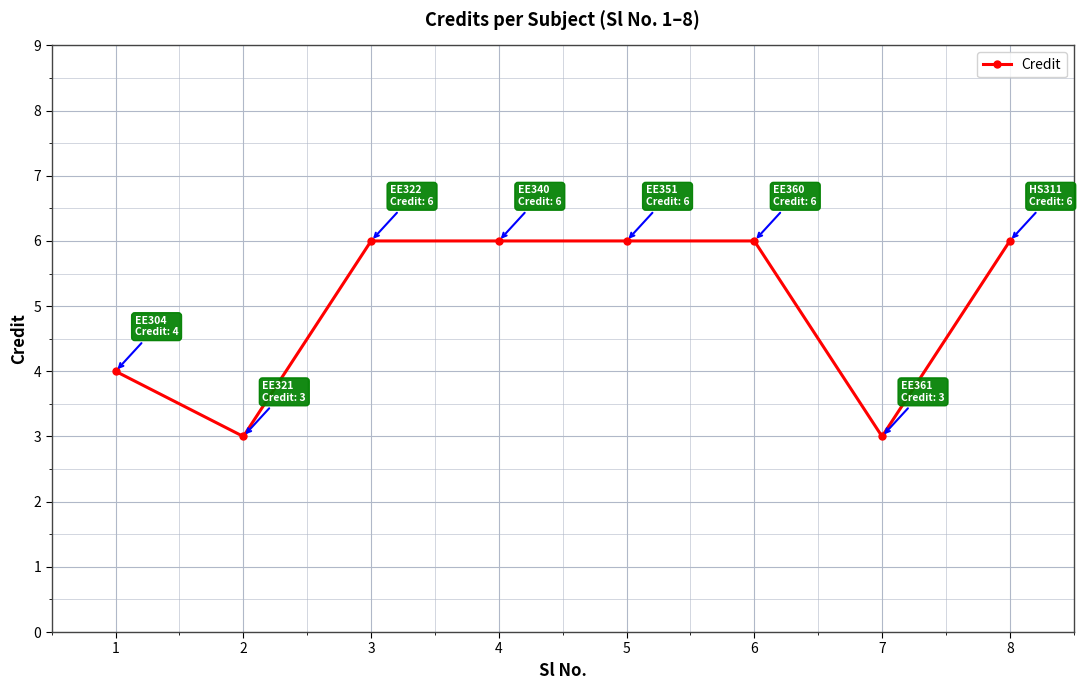

Where is the first local minimum?

2